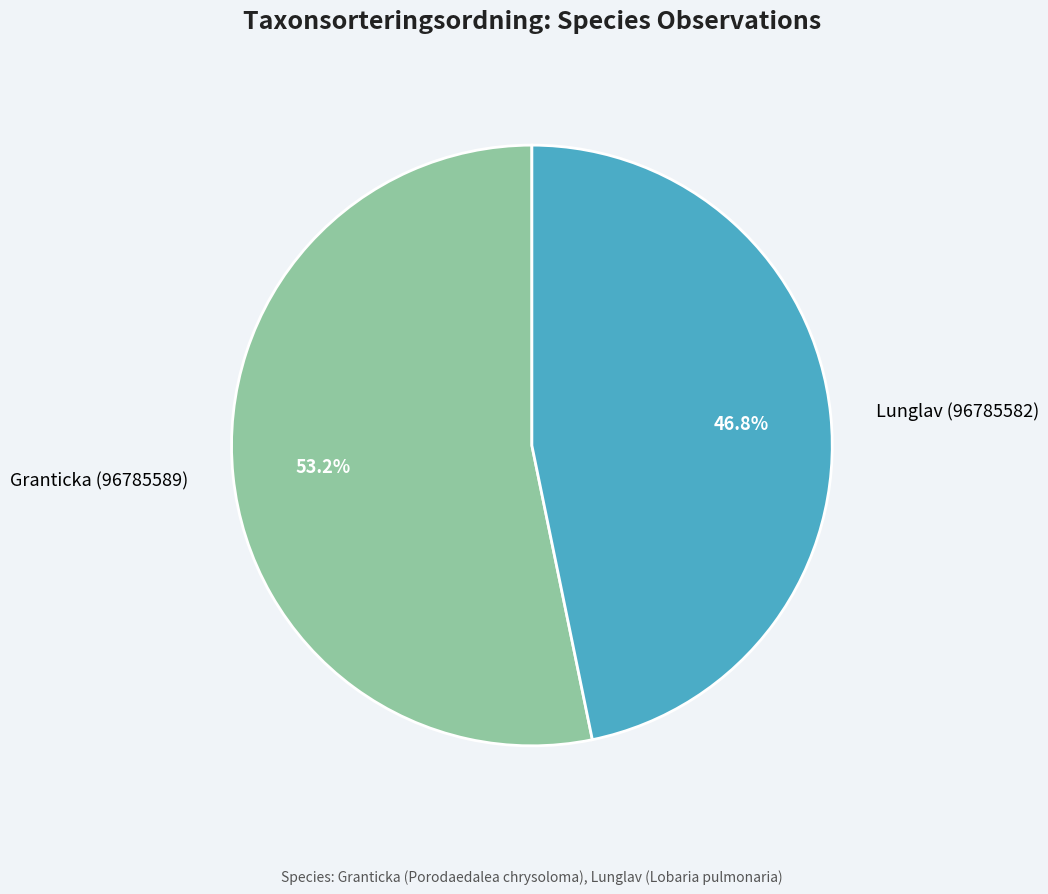

To the nearest percent, what percentage of the pie is Lunglav (96785582)?

47%